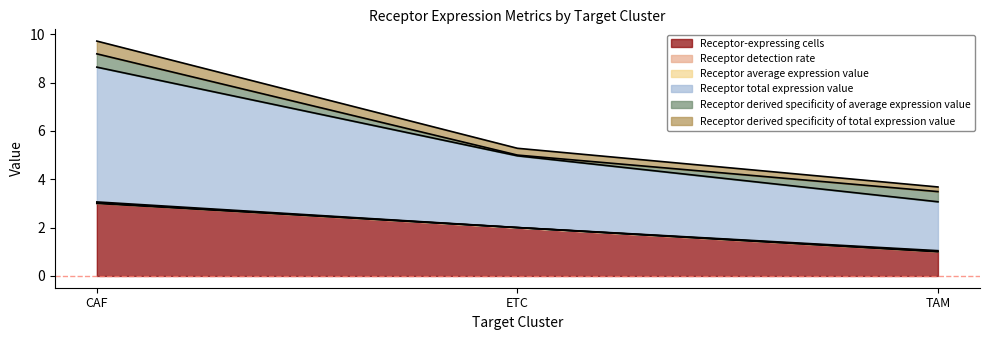

How many values in the Receptor-expressing cells series are below 2?

1